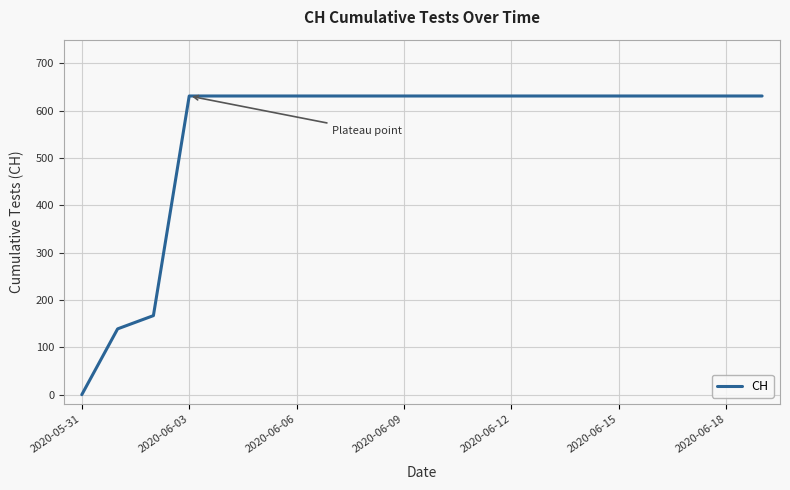

What is the maximum value shown in the chart?

631